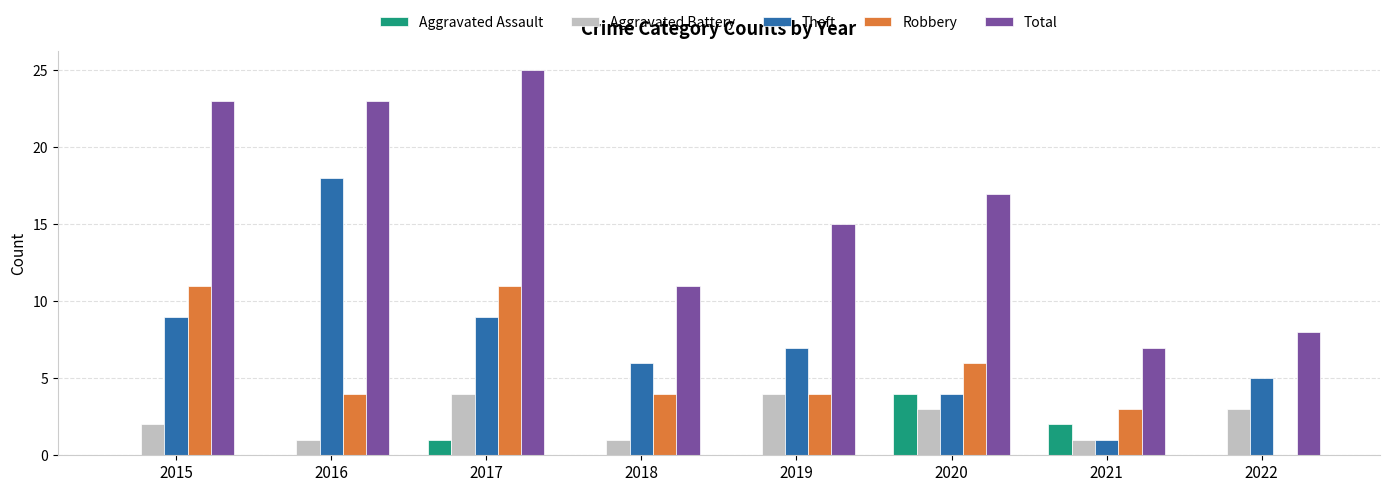

True or false: Total has a value of 13 at 2016.

False